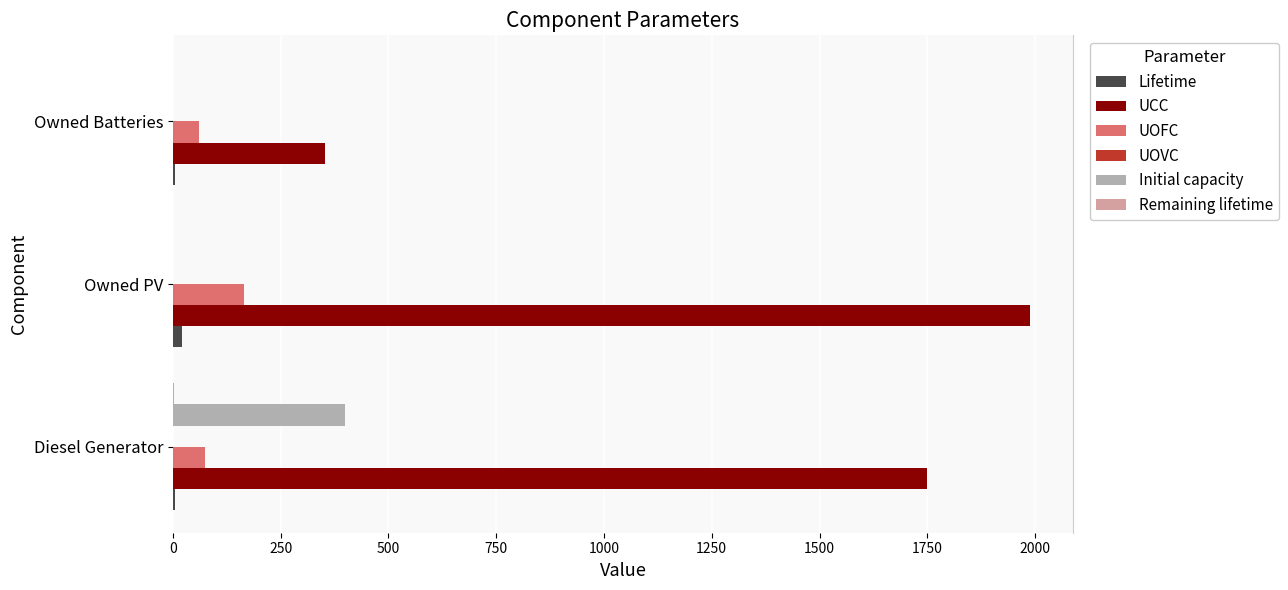

True or false: Initial capacity has a value of 400.0 at Diesel Generator.

True